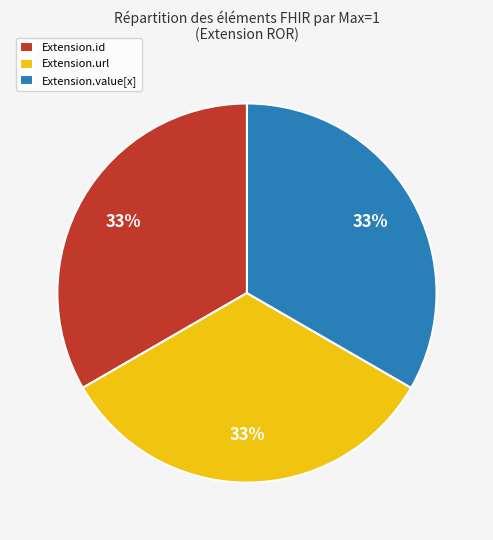

Does any single category account for the majority?

No